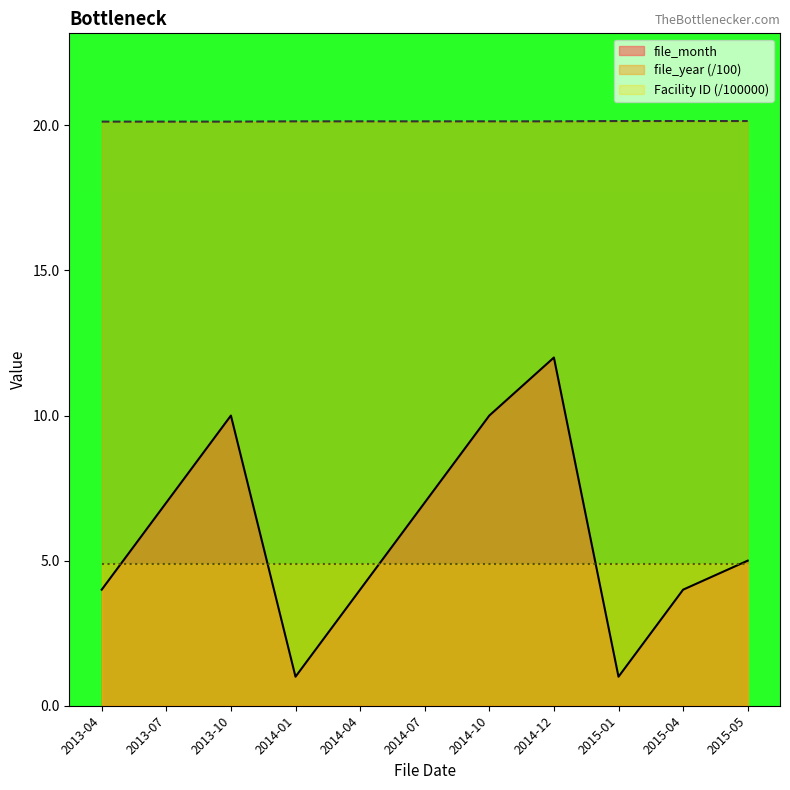

At which category is the sum across all series the highest?

2014-12